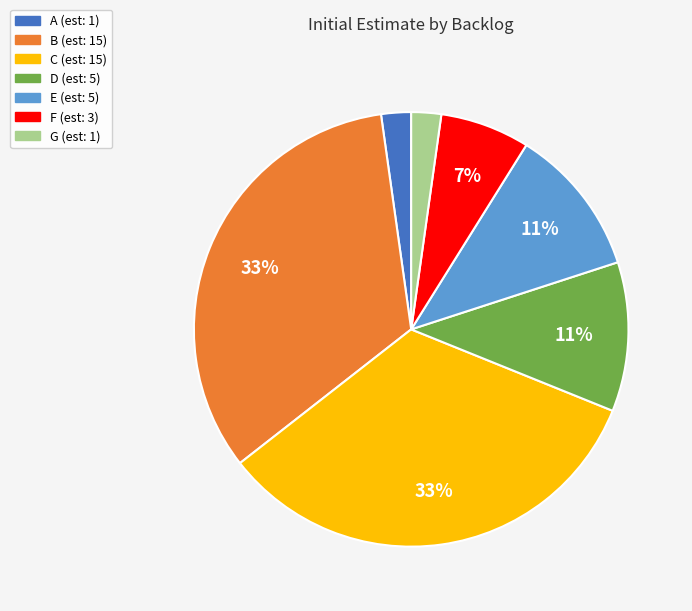

Do D and A together represent more than half of the pie?

No